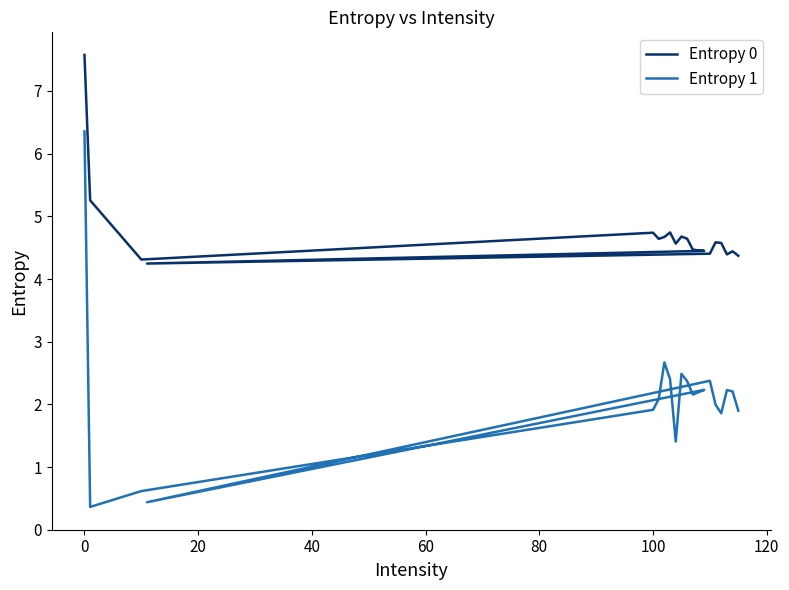

What is the difference between the second highest and second lowest values in the Entropy 0 series?

0.9